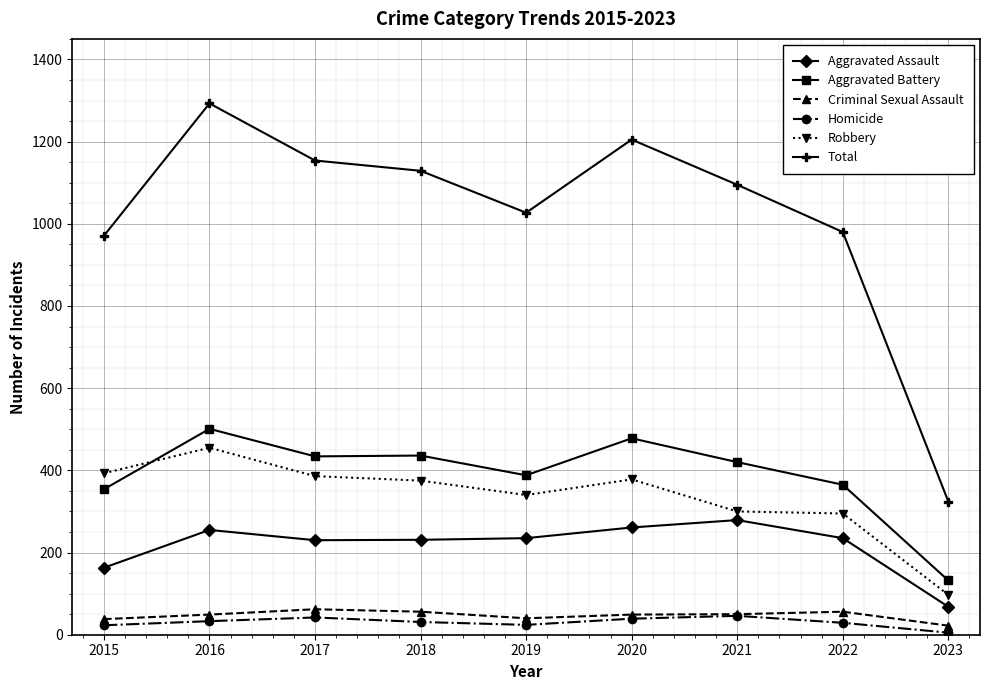

Is the value of Robbery at 2015 greater than the value of Aggravated Battery at 2021?

No